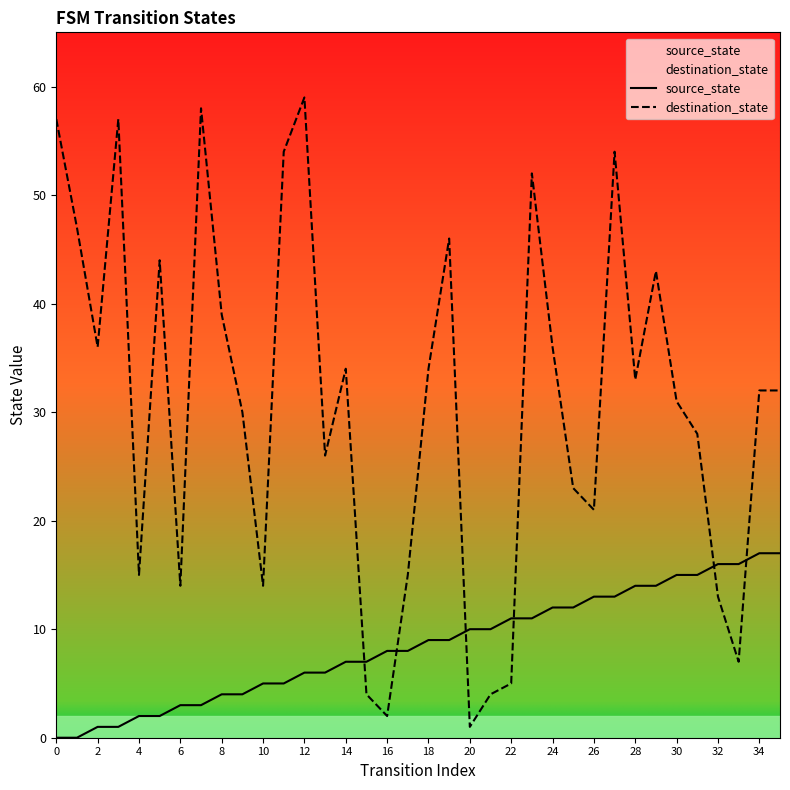

List the series in order of their overall mean, highest first.

destination_state, source_state